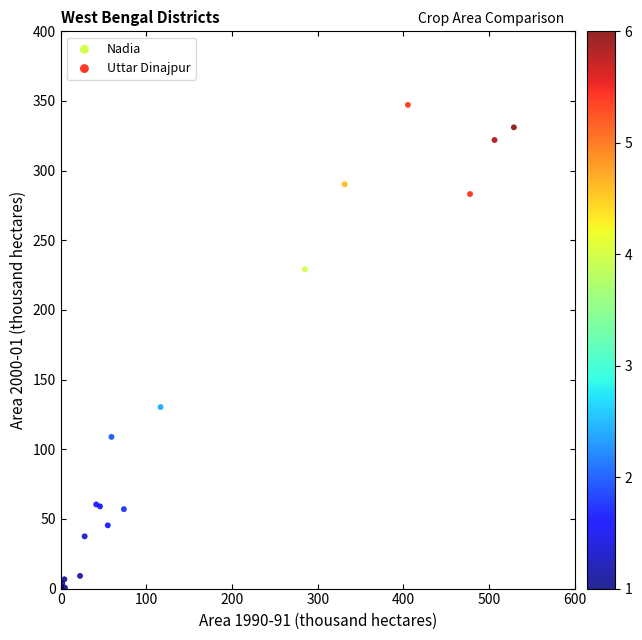

What are all the series names shown in the legend?

Nadia, Uttar Dinajpur